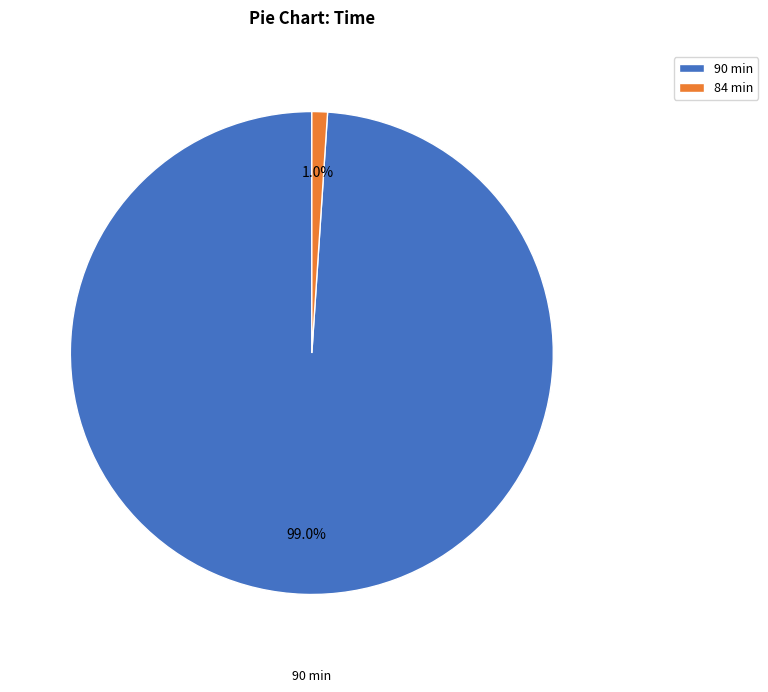

What is the smallest slice in the pie chart?

84